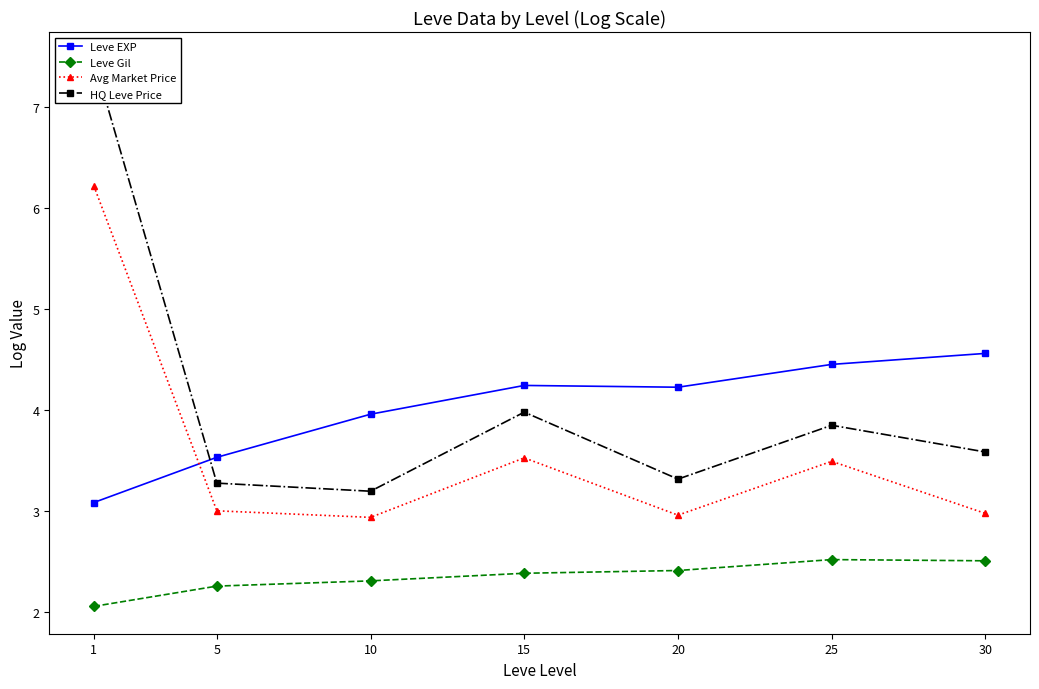

The value of HQ Leve Price at 20 is 0.7. True or false?

False